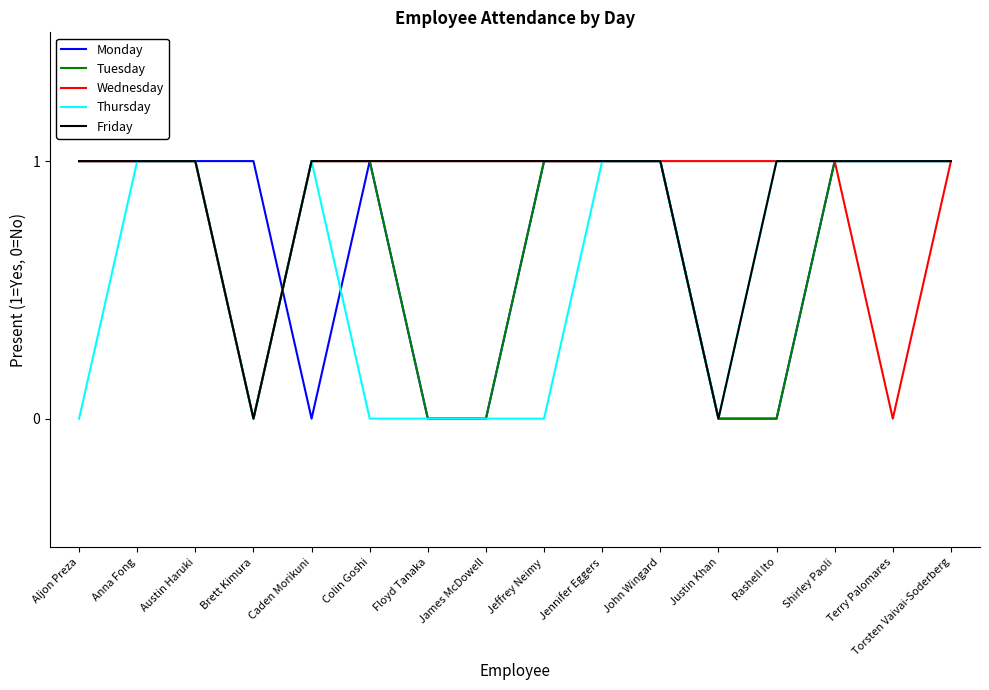

Is it true that Thursday equals 1 at Caden Morikuni?

True